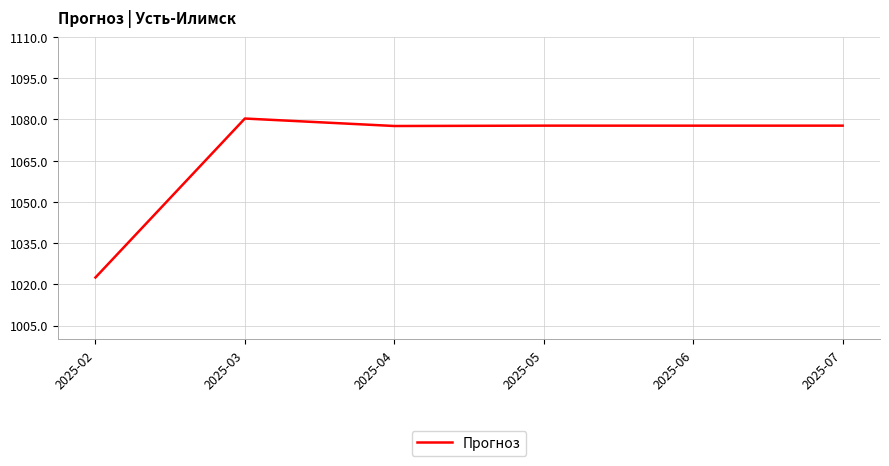

The chart shows a value of 707.0 at 2025-02. True or false?

False